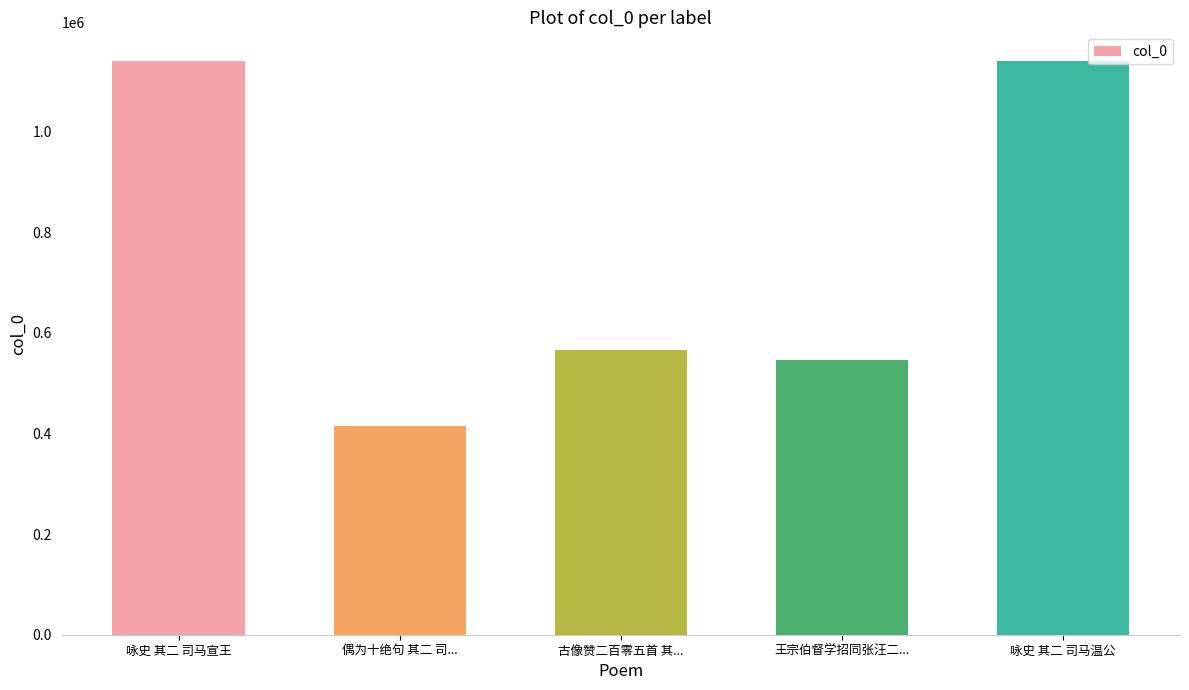

How many series are shown in this chart?

1